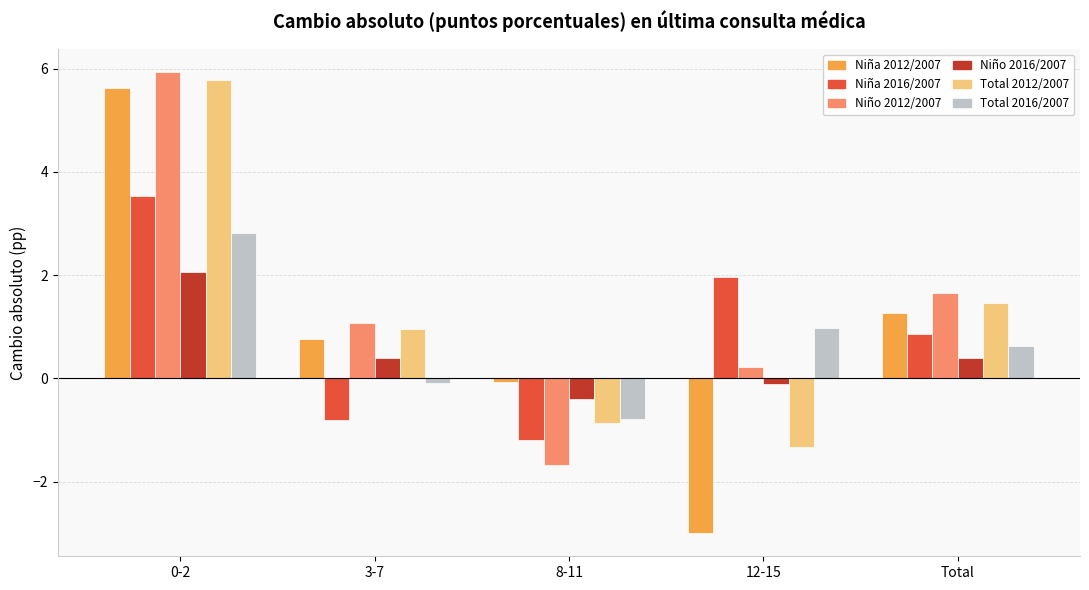

What is the greatest value displayed?

5.9